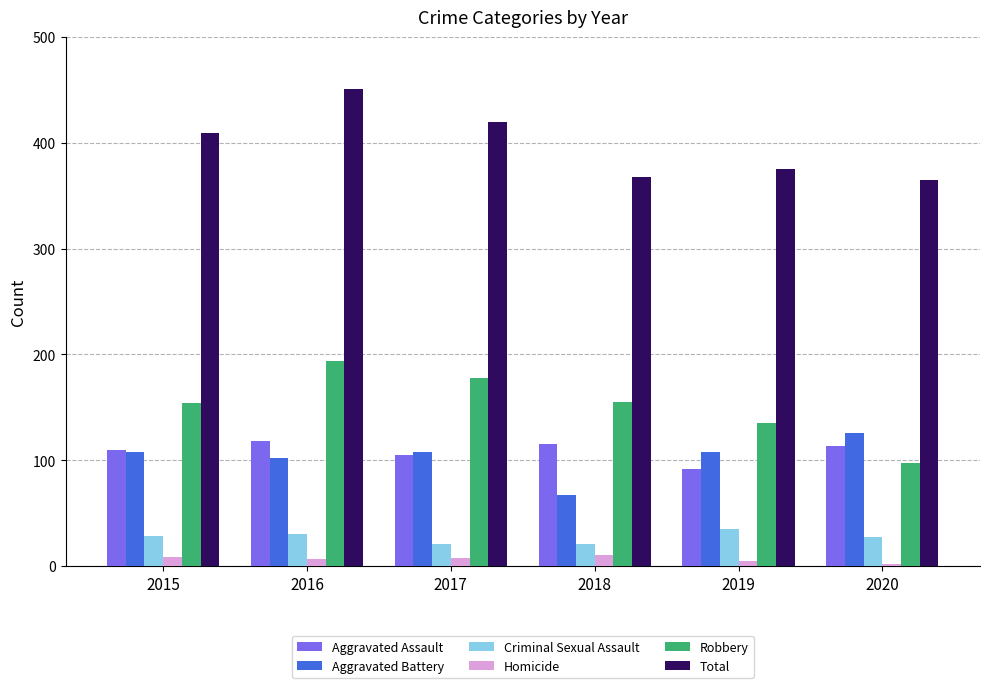

What is the value of the Robbery bar at the 6th from the left?

97